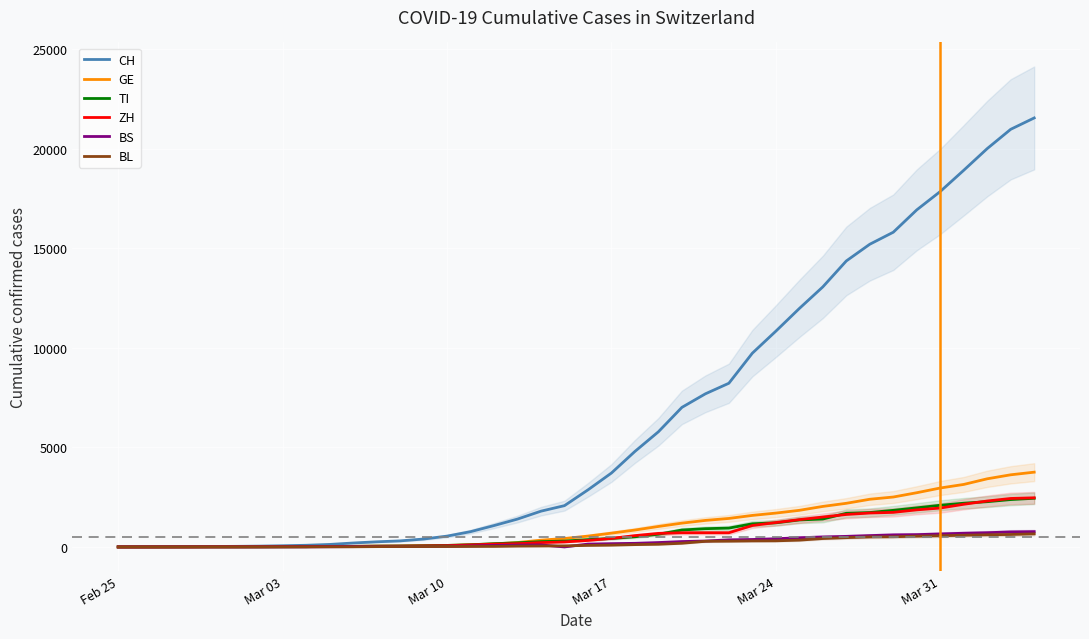

The value of BS at Mar 31 is 653. True or false?

True